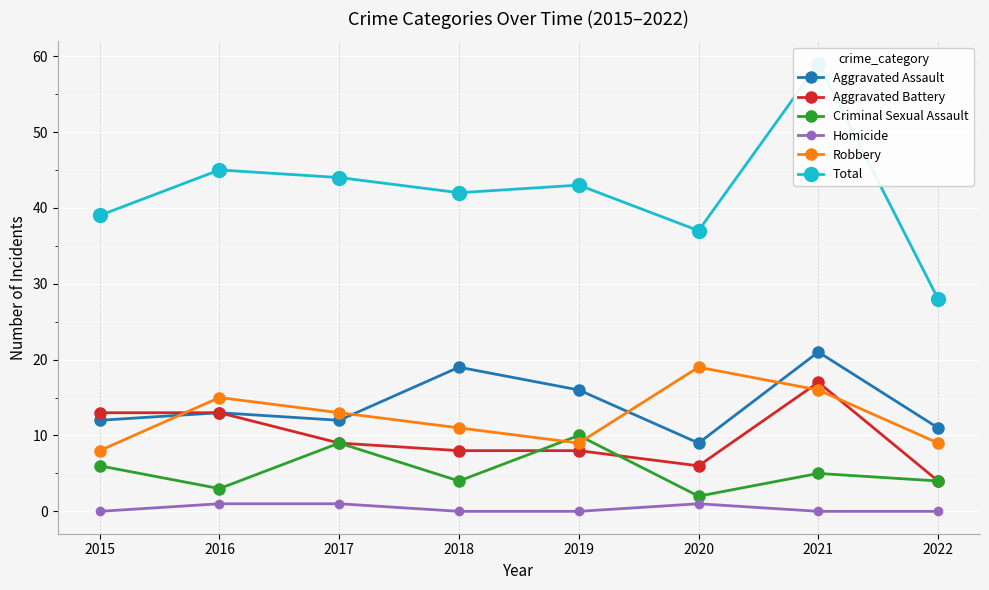

How many lines are shown in the chart?

6